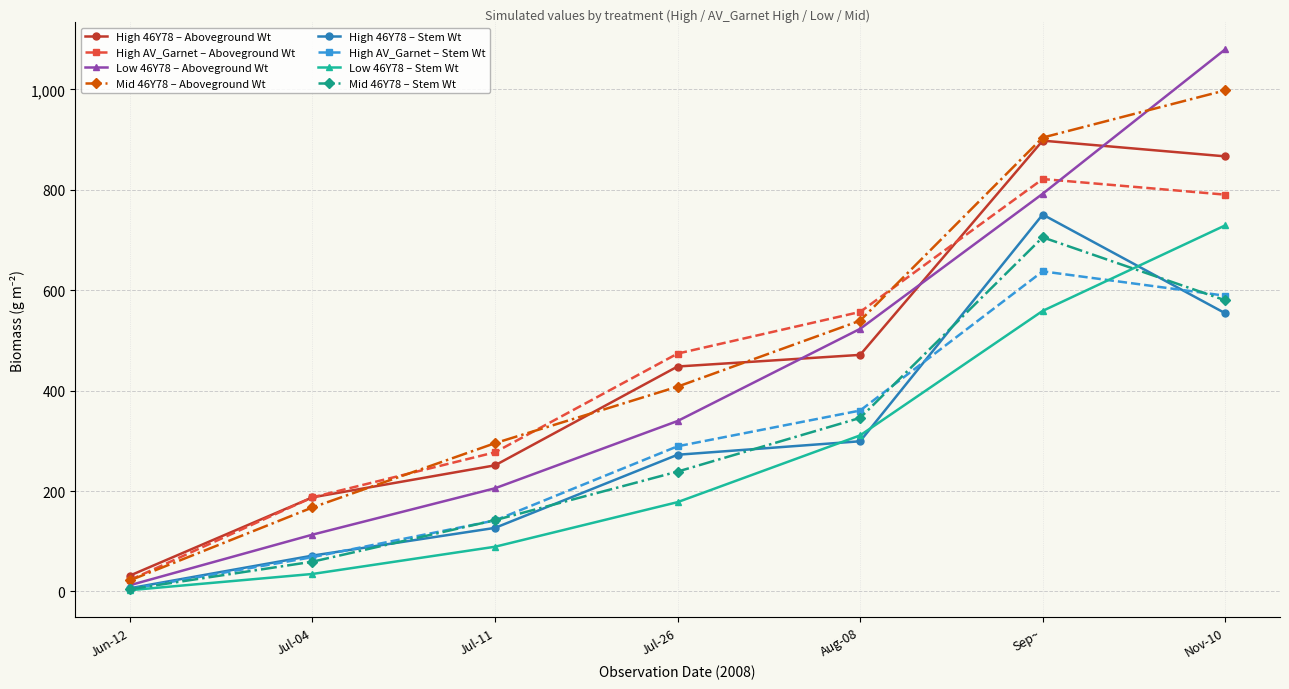

What is the label of the 1st point from the left?

Jun-12